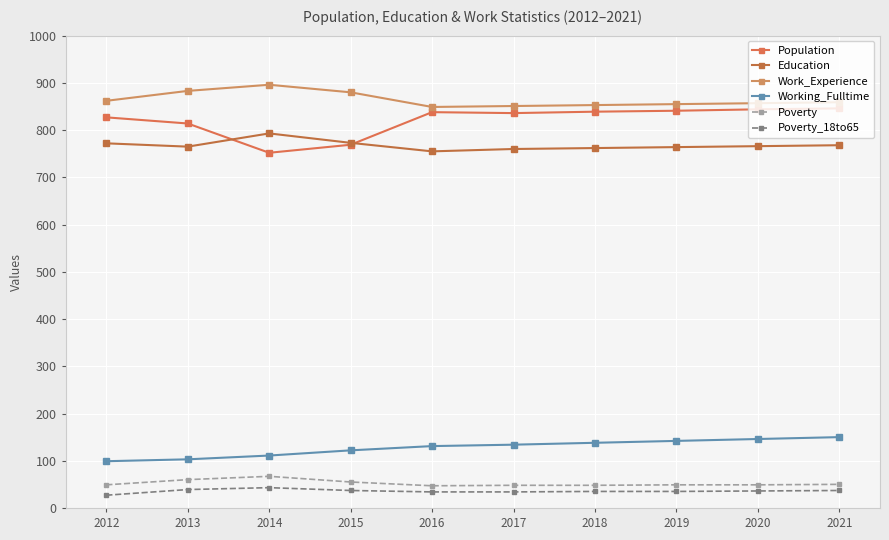

What is the smallest value displayed?

27